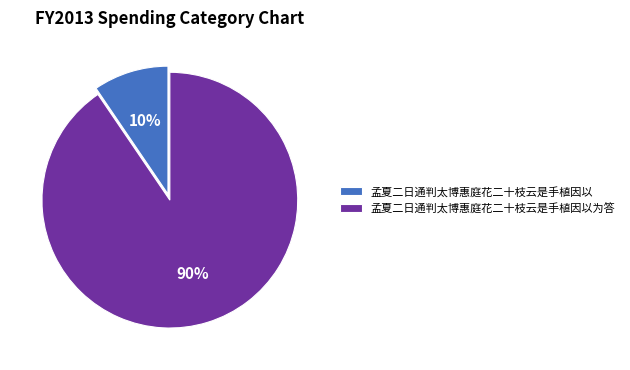

Combined, do 孟夏二日通判太博惠庭花二十枝云是手植因以 and 孟夏二日通判太博惠庭花二十枝云是手植因以为答 account for over 50%?

Yes